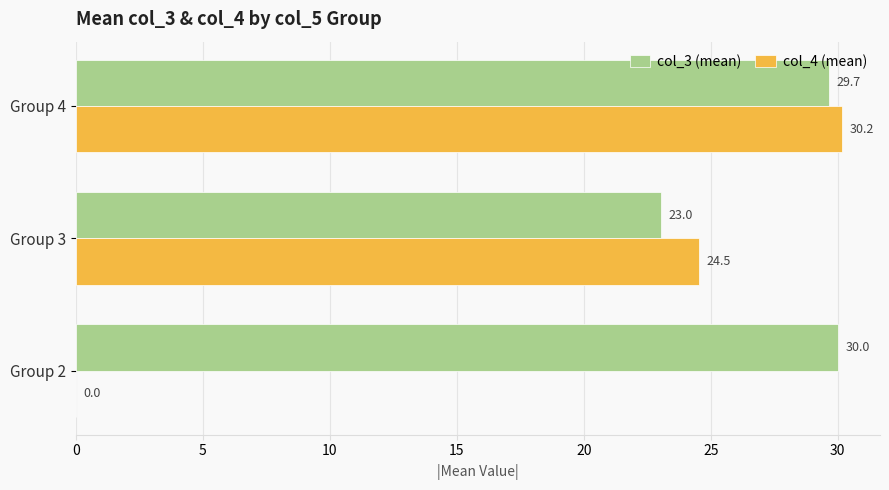

How many positive values does the col_4 (mean) series have?

2